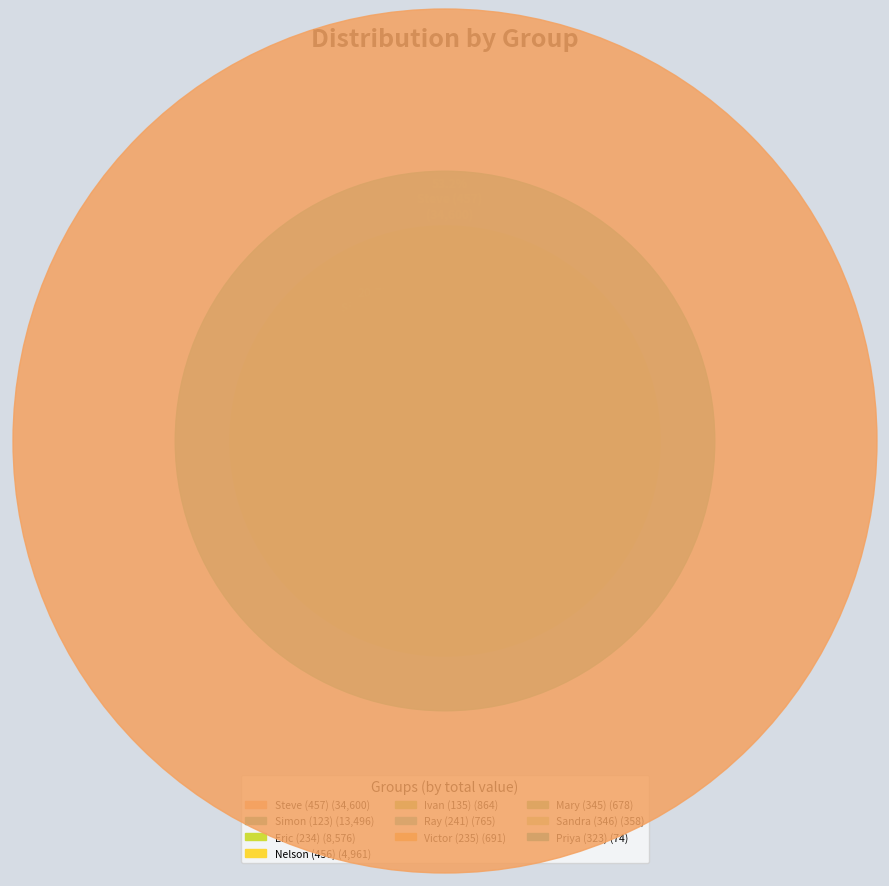

What is the change in value from Victor (235) to Nelson (456)?

+4270